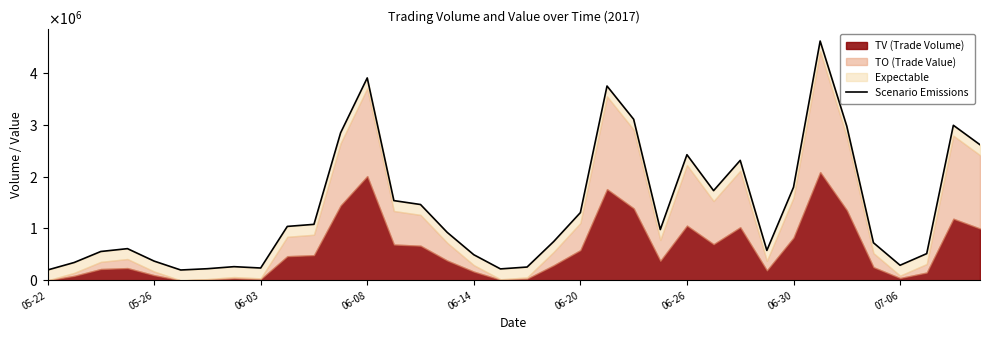

Where is the data nearest to the value 2406250?

06-26